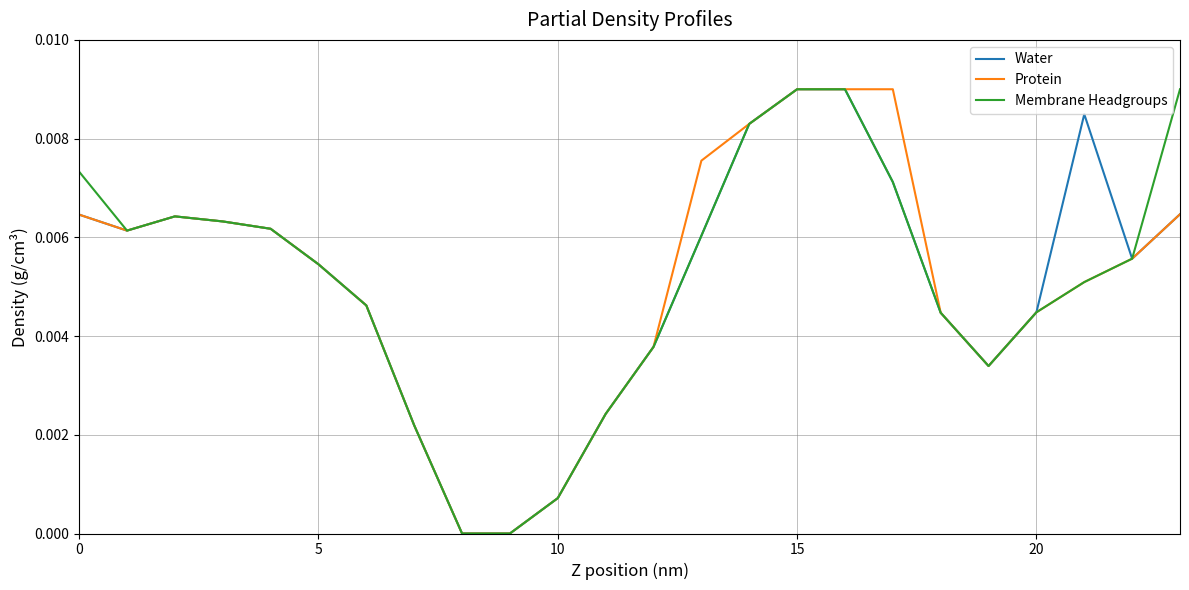

How many lines are shown in the chart?

3